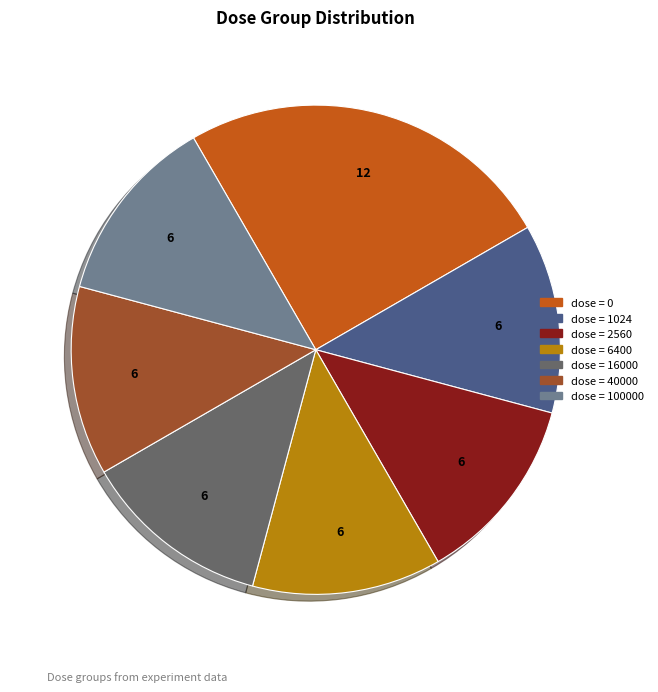

Is there a majority slice in this chart?

No